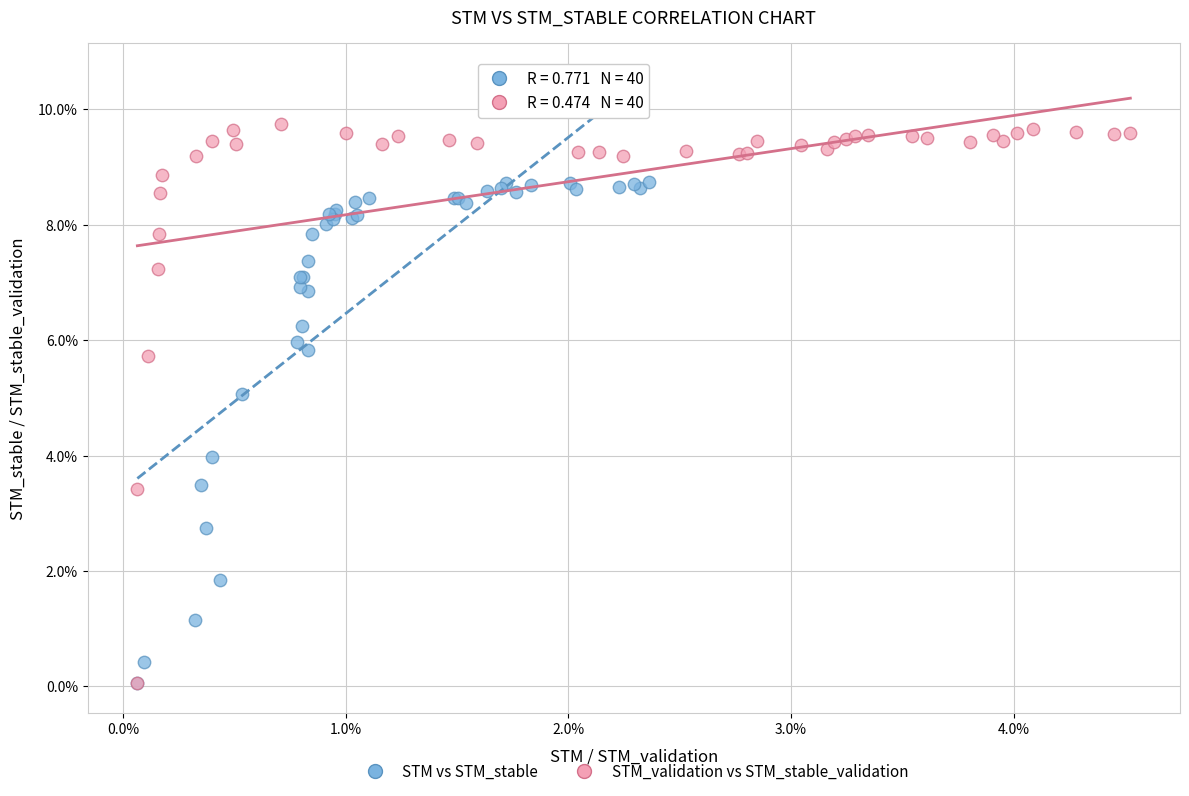

What are all the series names shown in the legend?

STM vs STM_stable, STM_validation vs STM_stable_validation